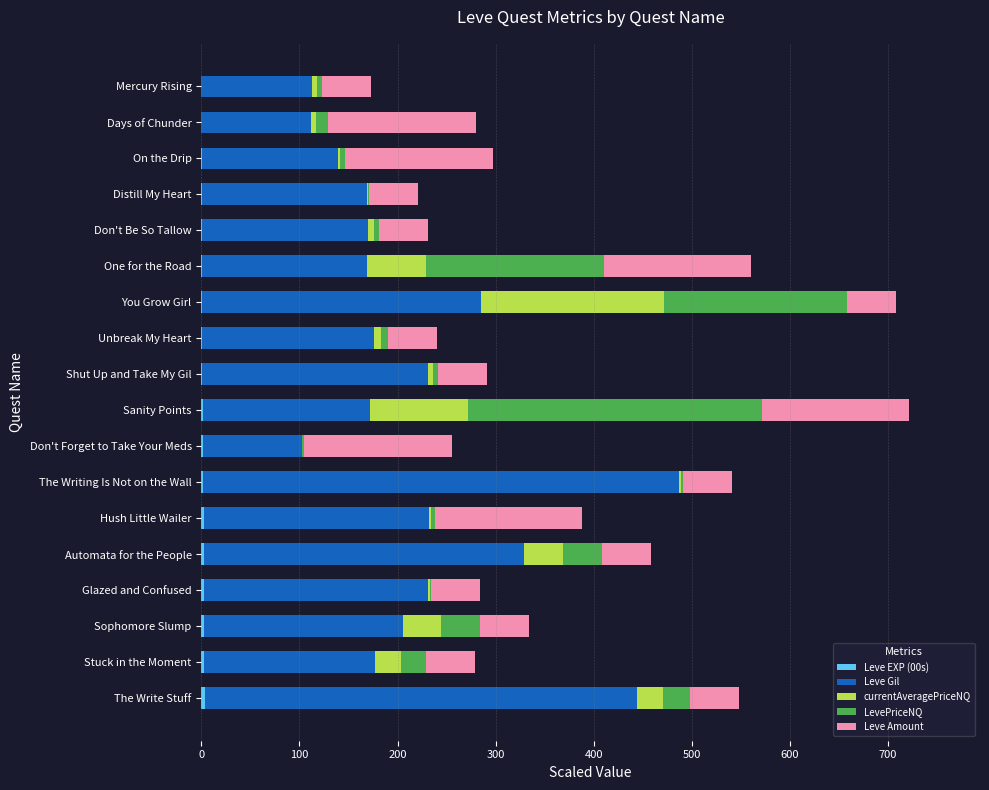

How many categories are shown in the chart?

18